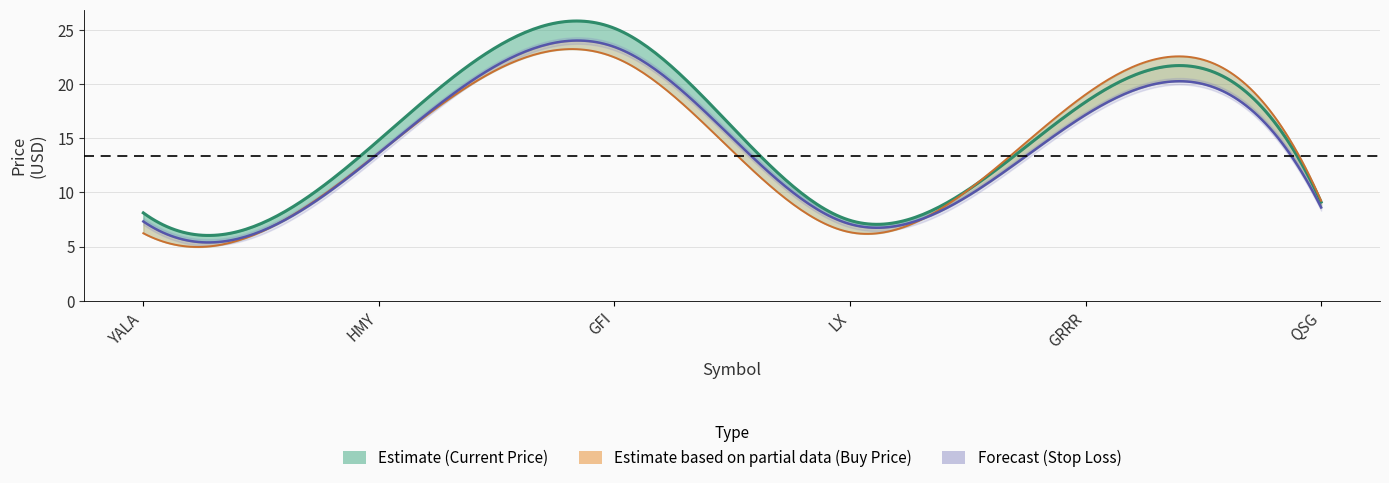

What is the difference between the highest and lowest values at YALA?

1.9